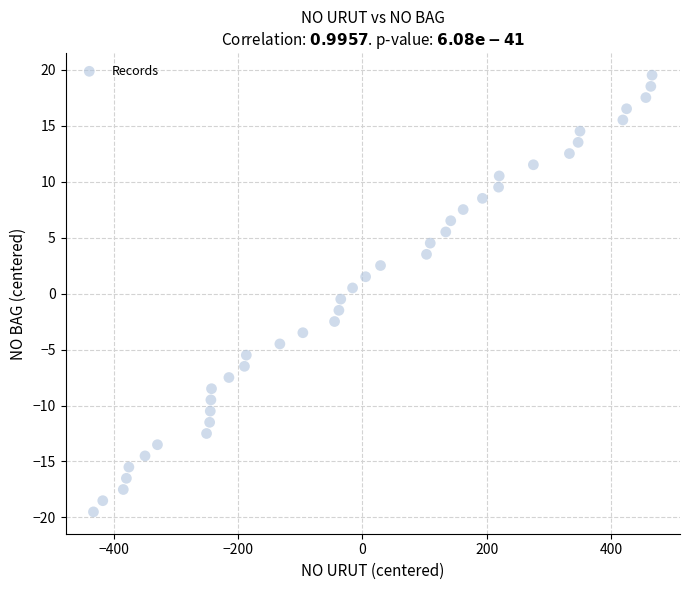

What is the range of Y values (max minus min)?

39.0